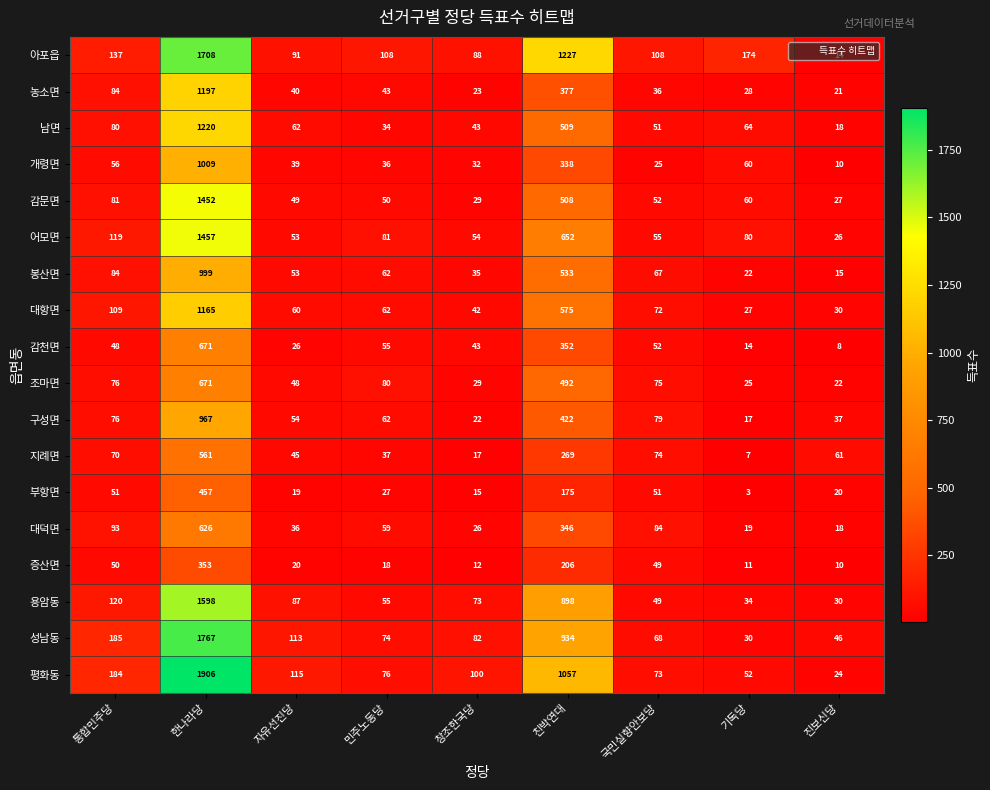

At which label does 조마면 reach its peak?

한나라당